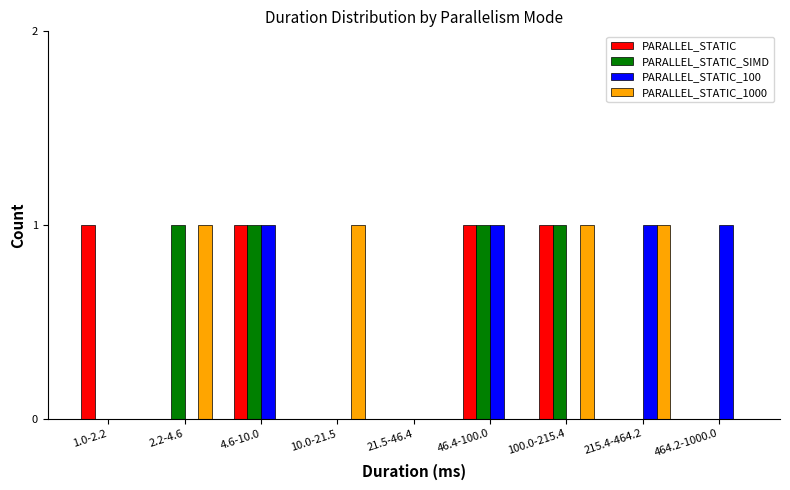

Is the value of PARALLEL_STATIC_1000 at 1.0-2.2 greater than the value of PARALLEL_STATIC_SIMD at 2.2-4.6?

No